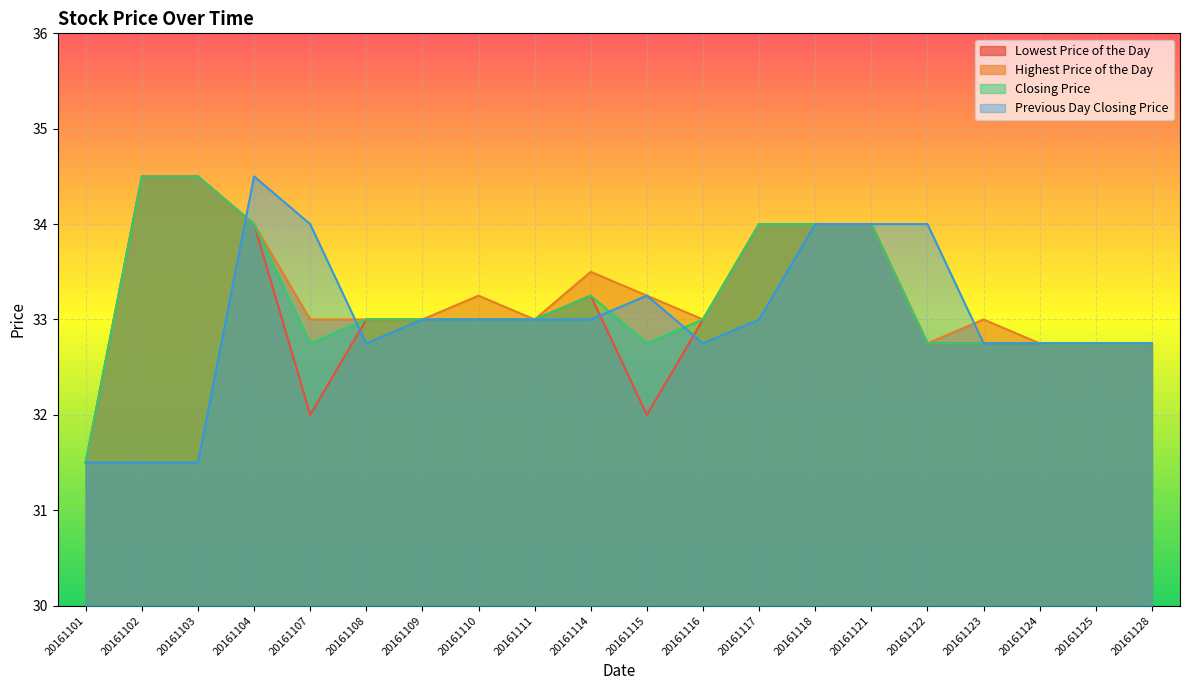

How many lines are shown in the chart?

4